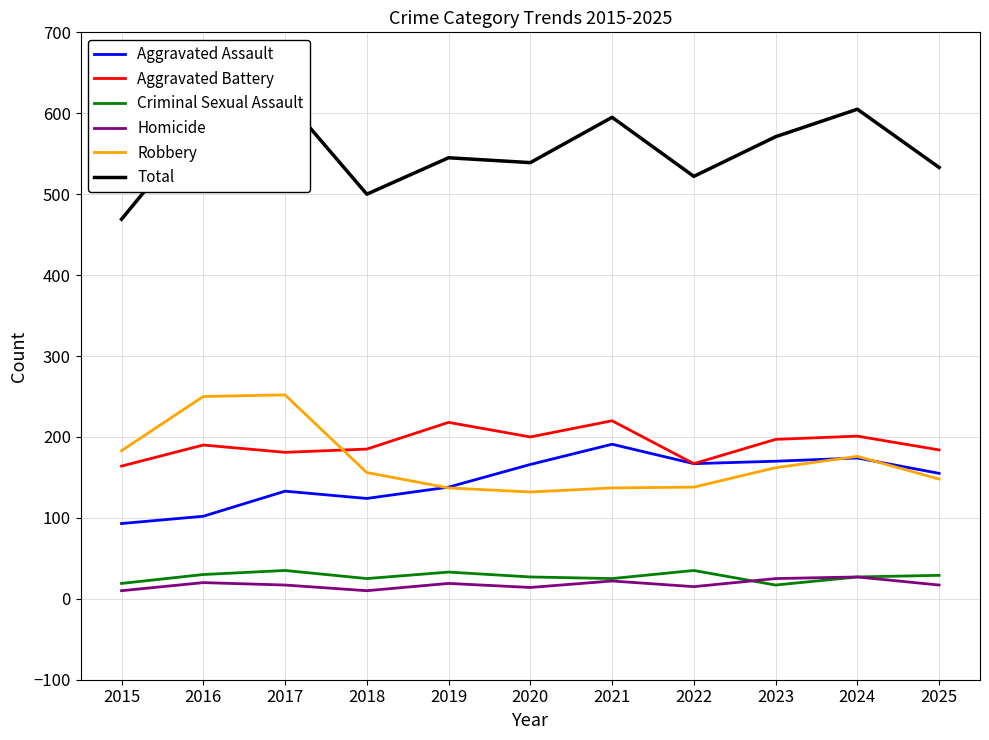

True or false: Aggravated Assault and Aggravated Battery cross at least once.

False